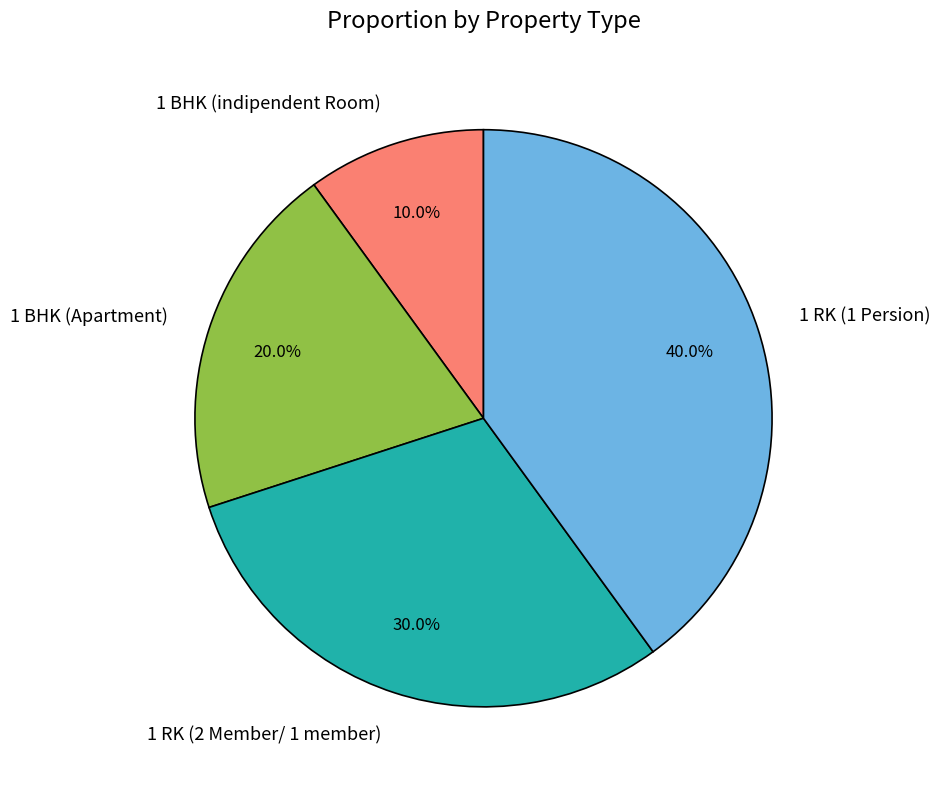

How many slices are in this pie chart?

4